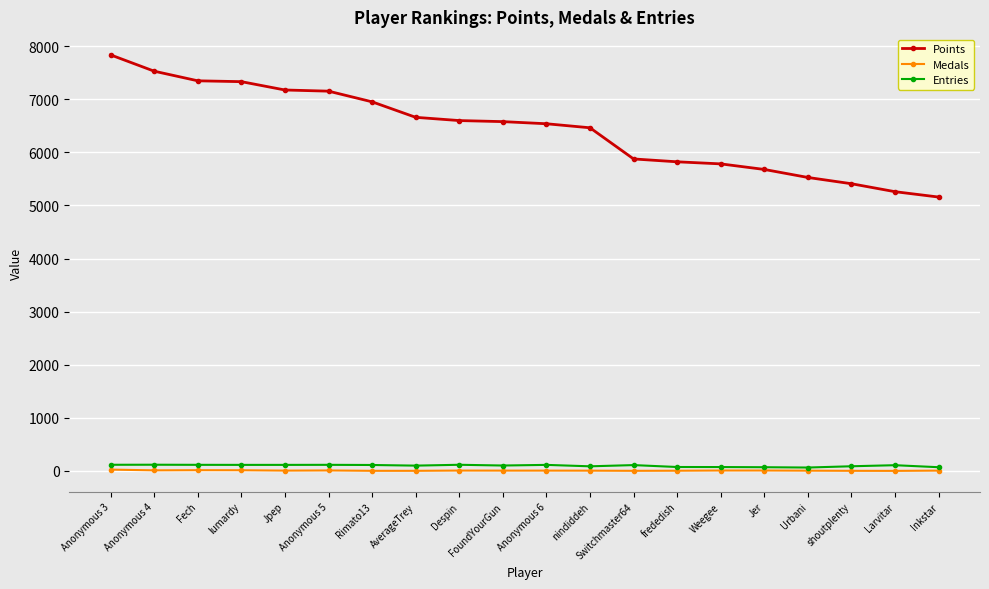

At which category is the sum across all series the highest?

Anonymous 3